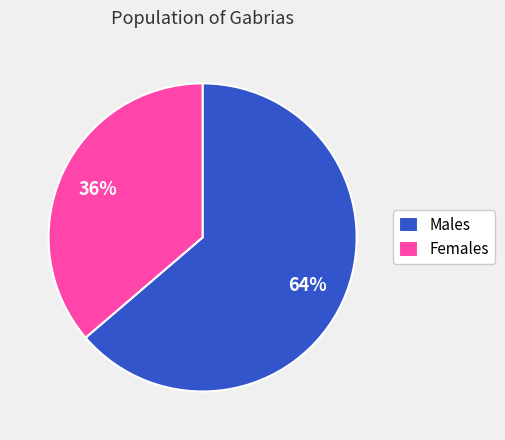

Is there a majority slice in this chart?

Yes